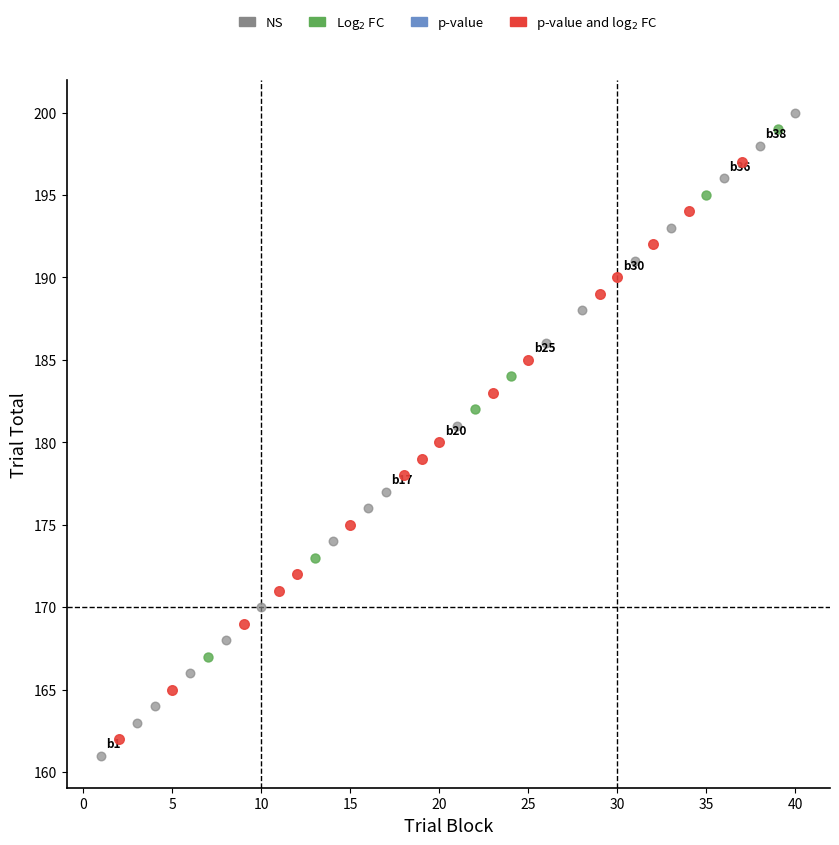

Which series has the largest Y range (max minus min)?

NS